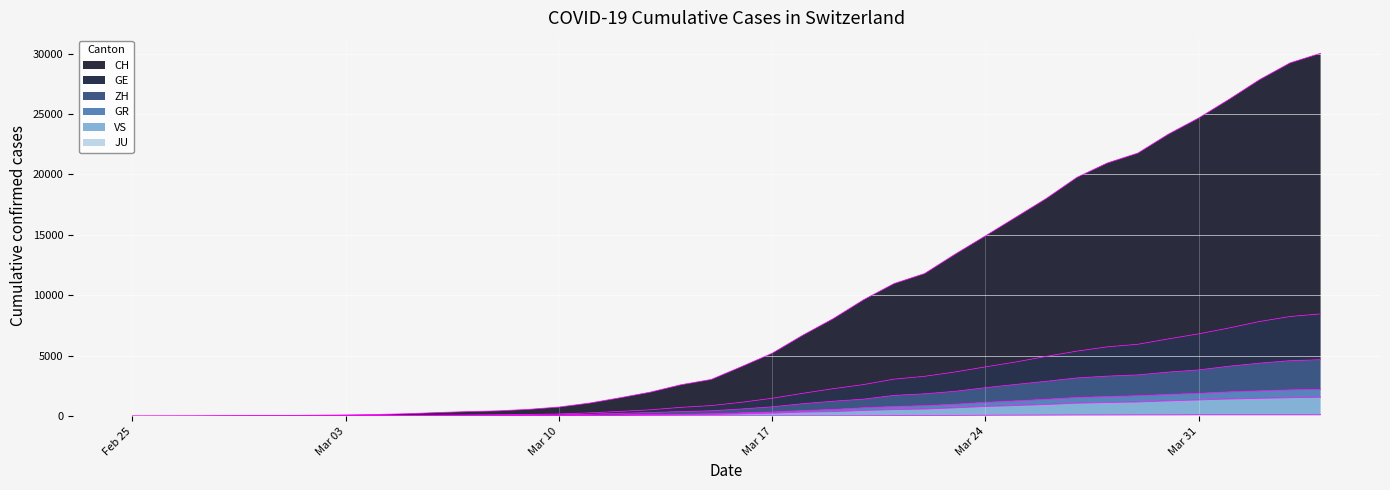

Reading right to left, list all the values displayed in this chart.

CH: 21554	20978	20005	18915	17852	16928	15809	15207	14367	13064	11975	10838	9735	8498	7904	7014	5788	4801	3722	2954	2160	1866	1461	1124	806	569	419	327	280	219	142	97	69	50	36	30	20	8	4	0
GE: 3788	3650	3445	3160	2984	2743	2530	2419	2215	2057	1856	1717	1600	1445	1342	1204	1035	857	705	551	430	347	225	154	113	79	60	45	43	30	20	16	14	11	10	9	5	1	1	0
ZH: 2450	2417	2289	2125	1936	1848	1722	1690	1616	1489	1357	1213	1067	978	919	711	679	568	429	326	250	218	163	140	101	62	49	40	34	29	23	15	13	10	7	6	2	2	0	0
GR: 657	649	622	592	547	535	519	495	474	433	393	343	300	284	258	226	182	128	101	84	71	56	53	43	31	22	18	18	17	16	14	12	9	9	6	6	6	2	2	0
VS: 1418	1385	1334	1282	1211	1144	1055	1017	968	874	793	728	628	535	498	436	349	312	225	172	115	98	76	53	30	22	17	12	7	6	5	4	3	3	2	1	1	0	0	0
JU: 154	149	149	145	140	128	127	119	114	100	92	82	69	61	54	44	36	32	29	25	19	18	17	12	7	7	7	5	5	4	4	2	2	1	1	1	1	1	0	0